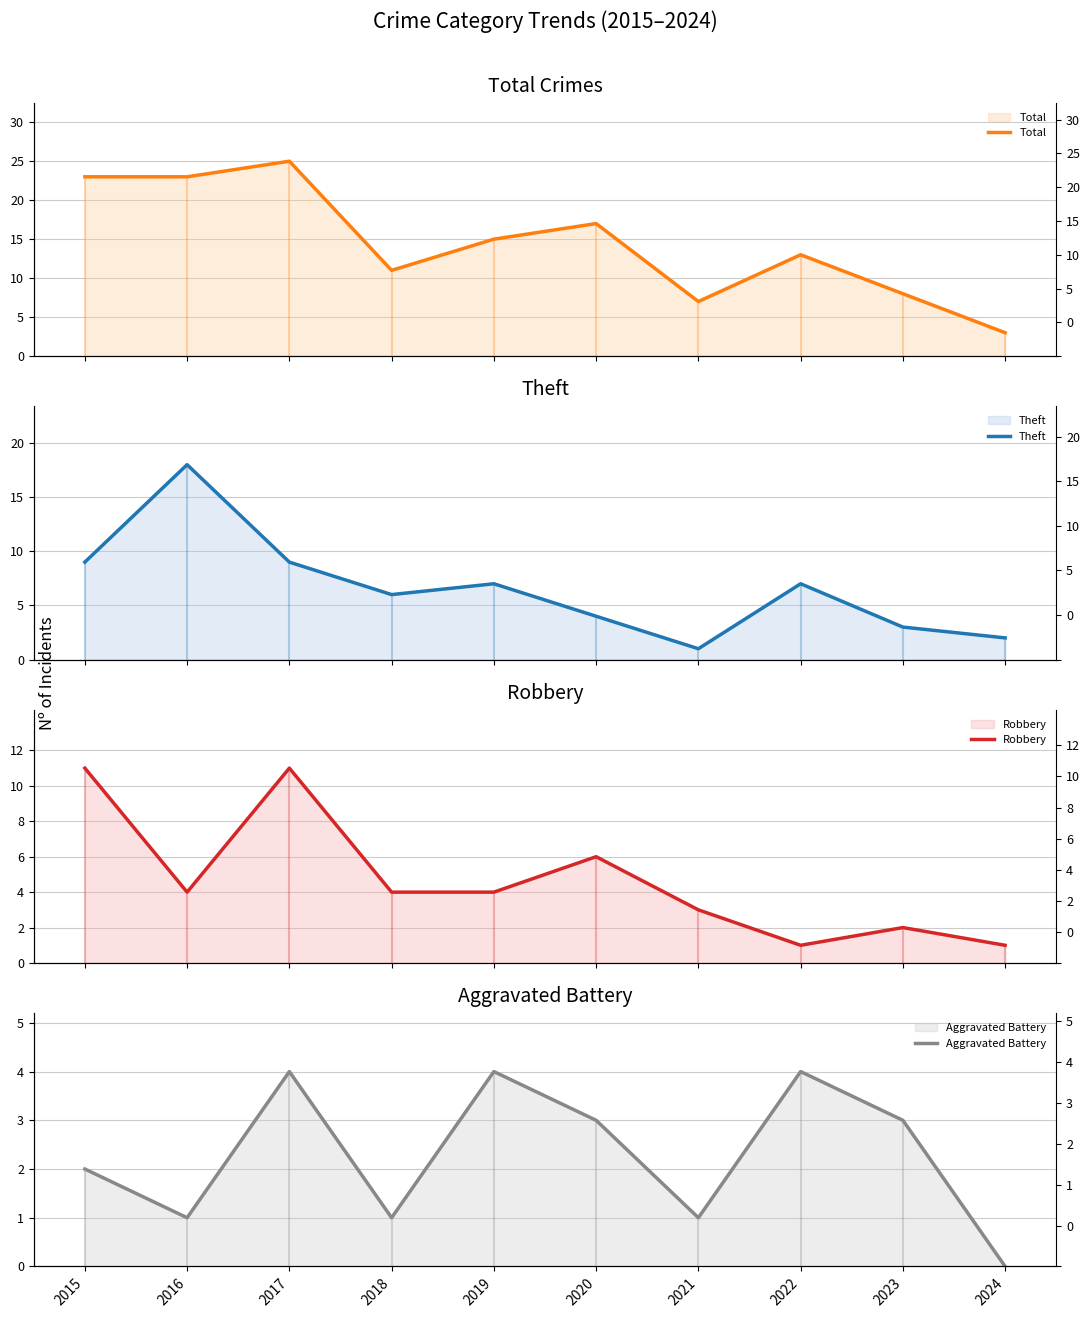

What are all the series names shown in the legend?

Total, Theft, Robbery, Aggravated Battery